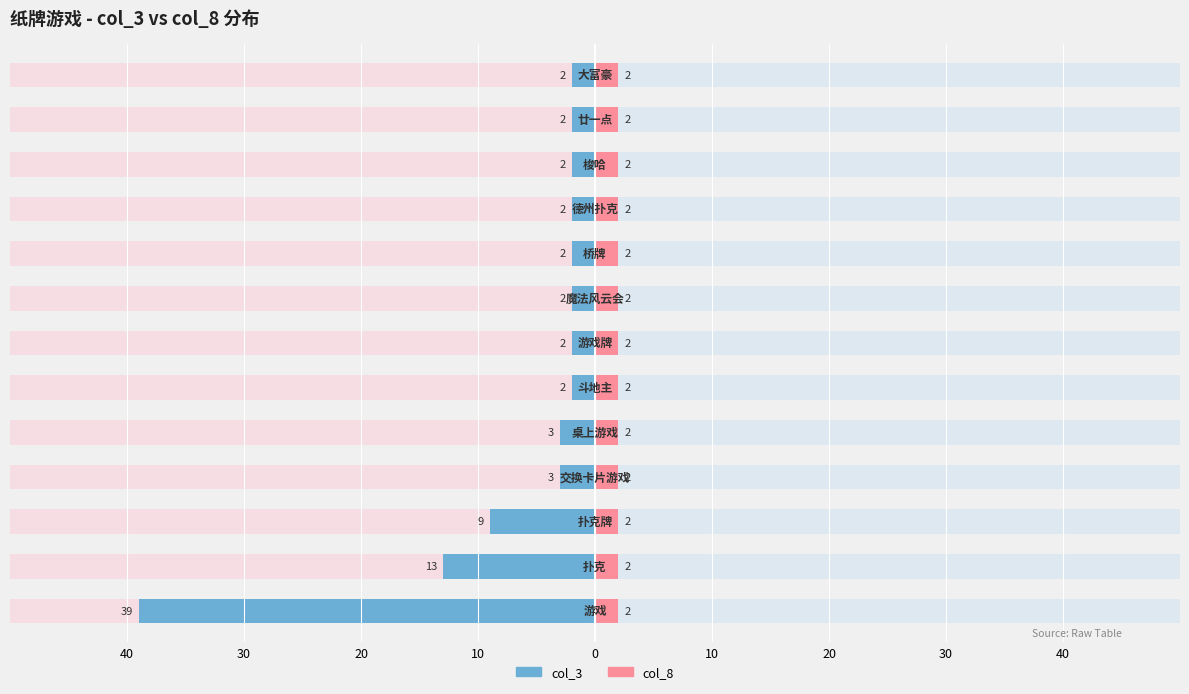

What are all the series names shown in the legend?

col_3, col_8